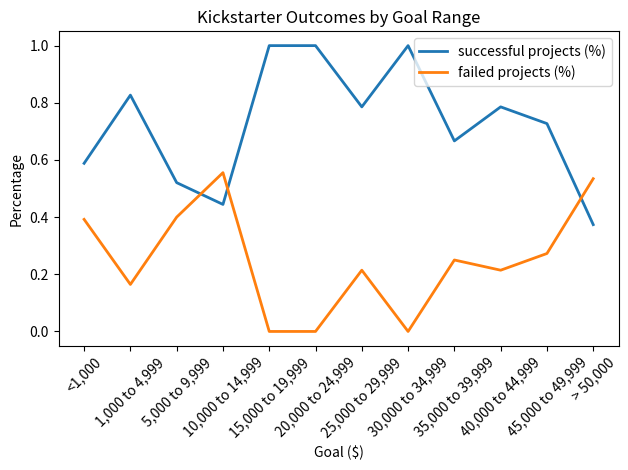

Rank the series by their average value, from highest to lowest.

successful projects (%), failed projects (%)